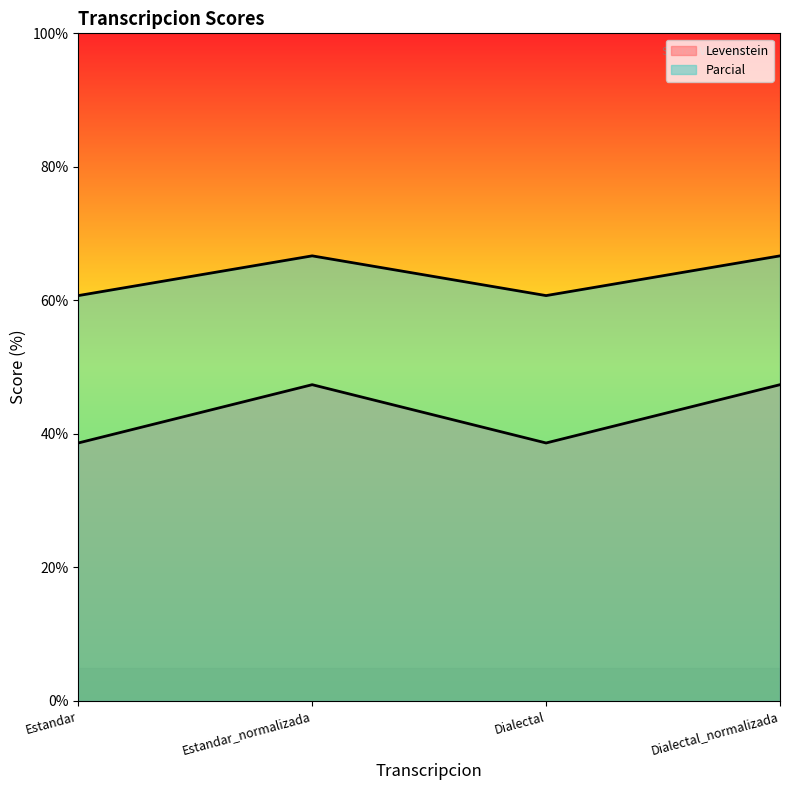

Count the number of categories in the chart.

4